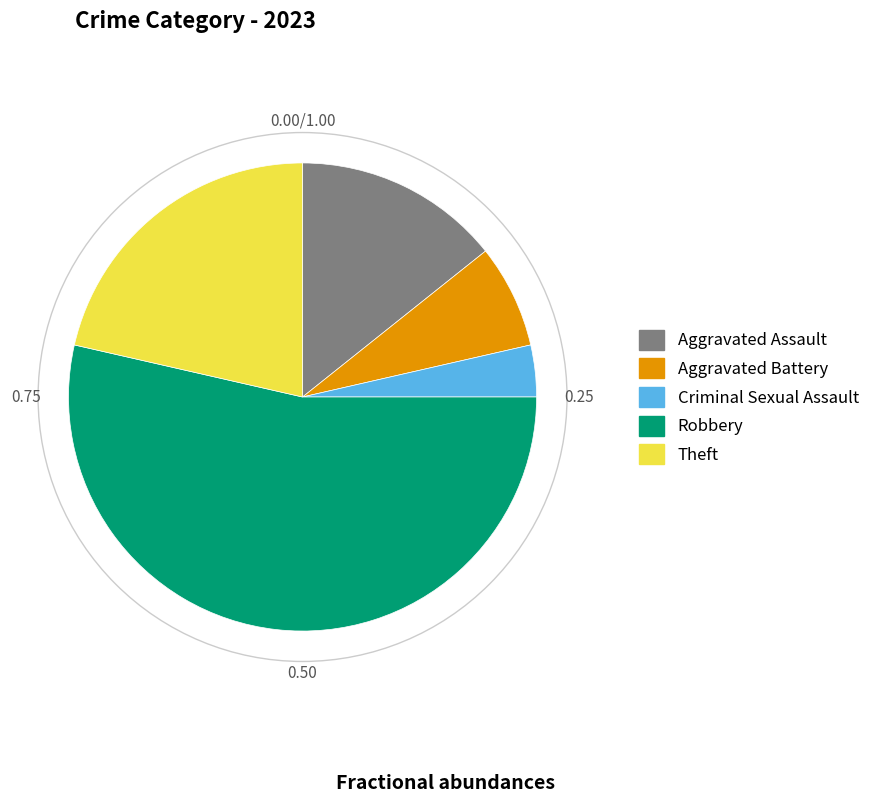

Rank the categories by value from lowest to highest.

Criminal Sexual Assault, Aggravated Battery, Aggravated Assault, Theft, Robbery